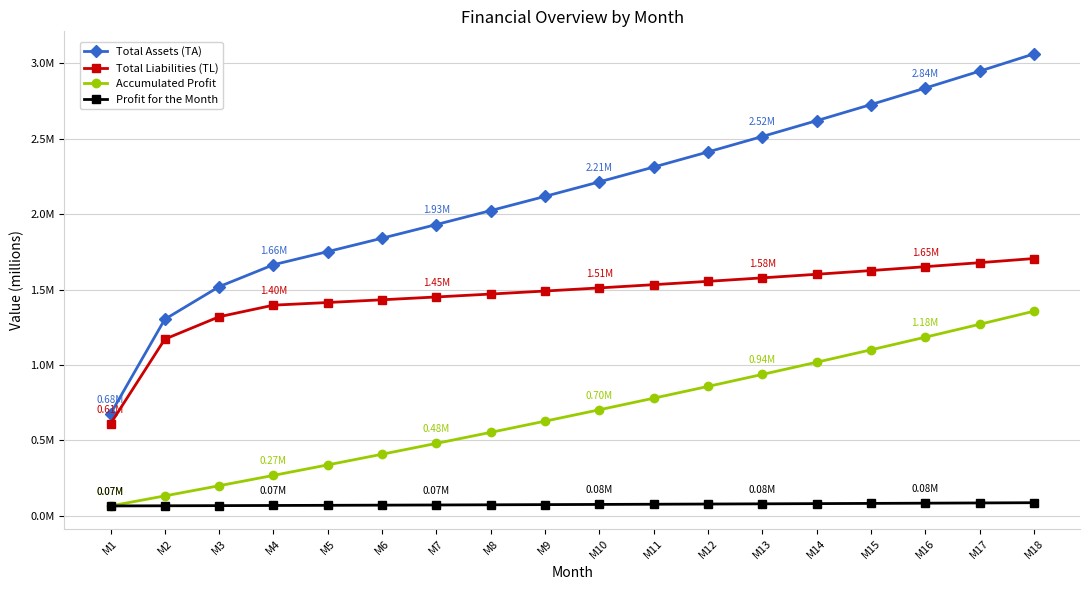

Does the chart have visible grid lines?

Yes